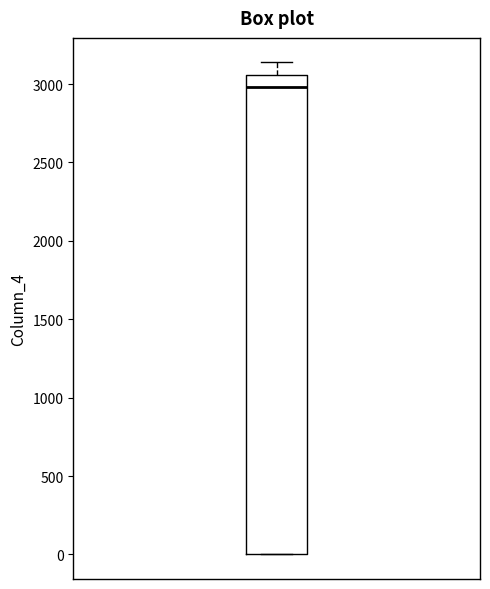

Read this box plot against the y-axis: the position of the median line, the range covered by the box, and the ends of both whiskers. The values are not printed on the chart, so give them approximately, as read against the axis.

median 3000, box 0 to 3050, whiskers 0 to 3150